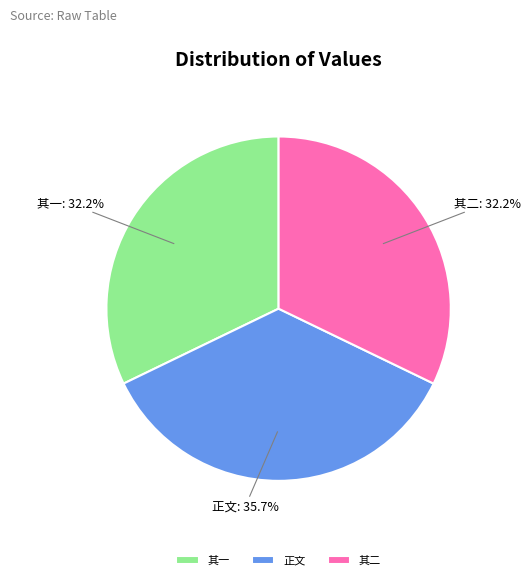

What percentage do 其一 and 正文 together represent?

67.8%